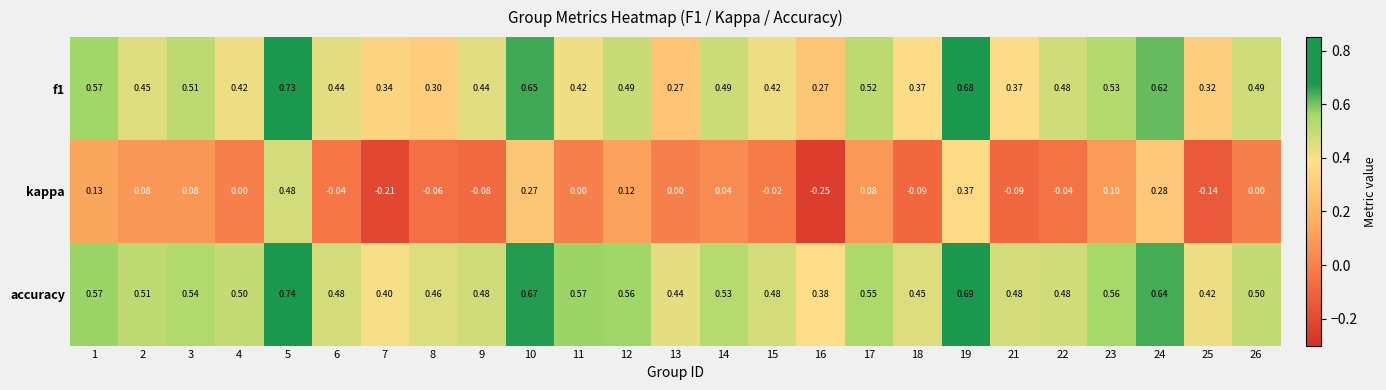

Which series has the largest total across all categories?

accuracy